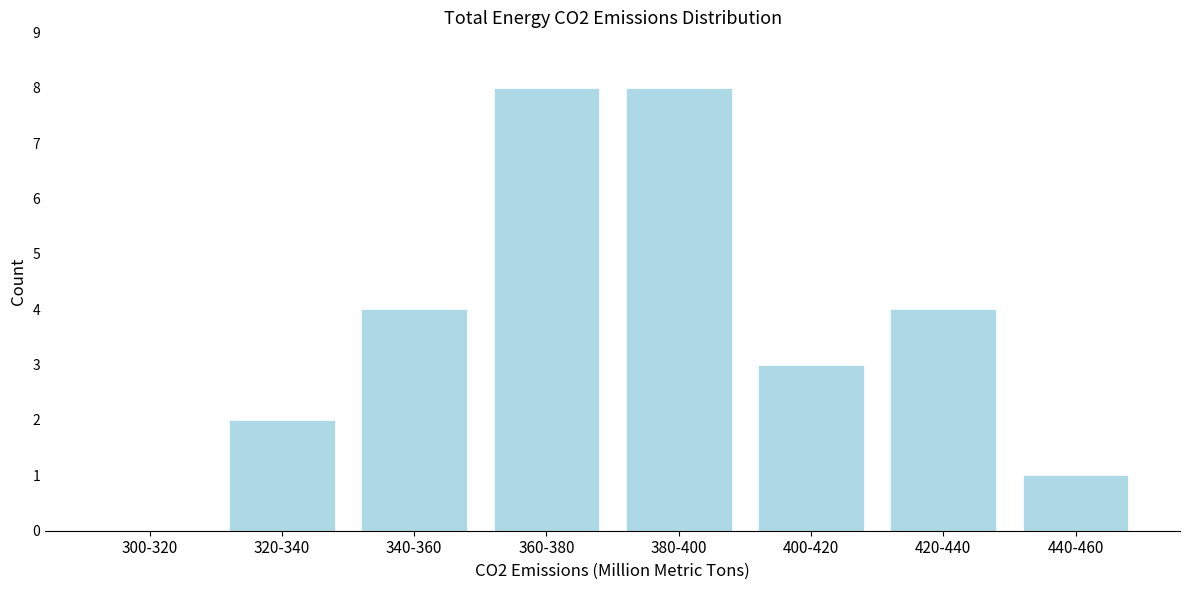

Reading left to right, transcribe all the data shown in this chart.

300-320=0	320-340=2	340-360=4	360-380=8	380-400=8	400-420=3	420-440=4	440-460=1